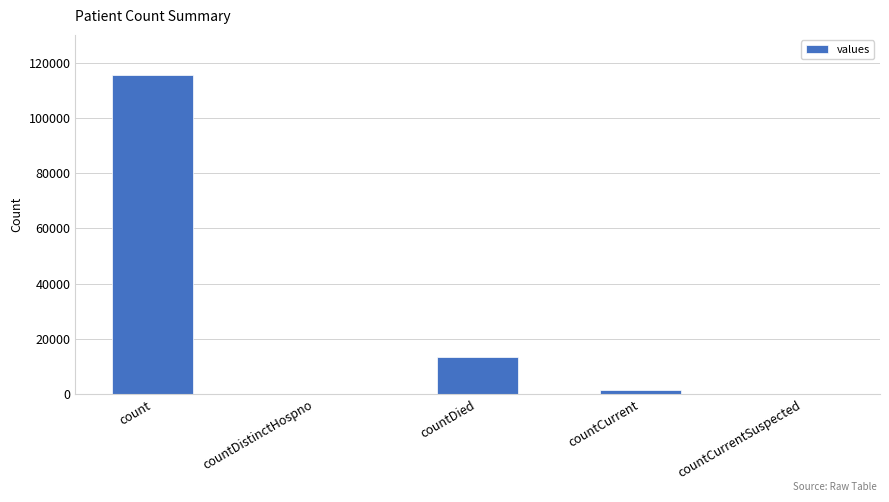

Is it true that the value at countDistinctHospno is 57801?

False